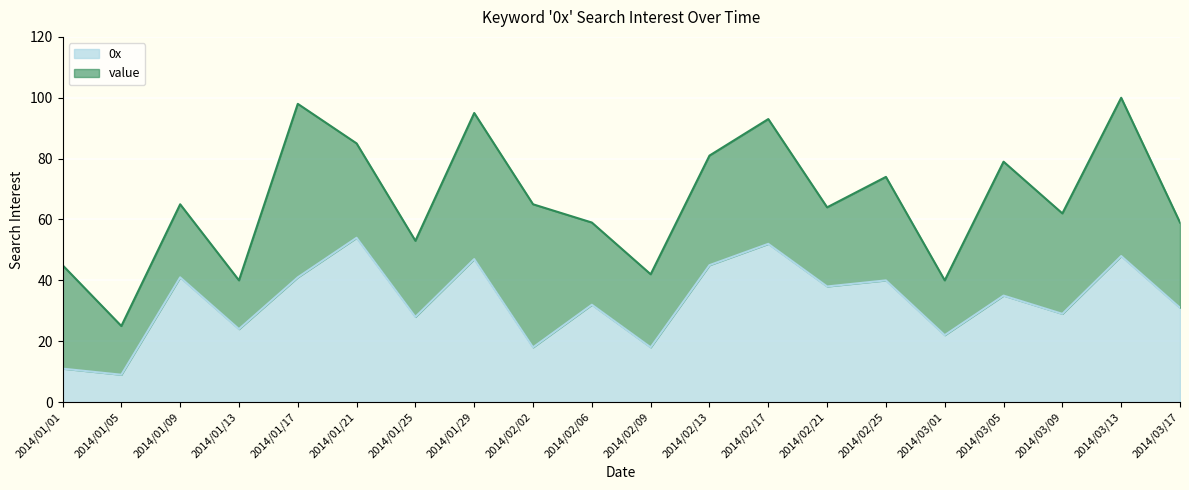

How many lines are shown in the chart?

2